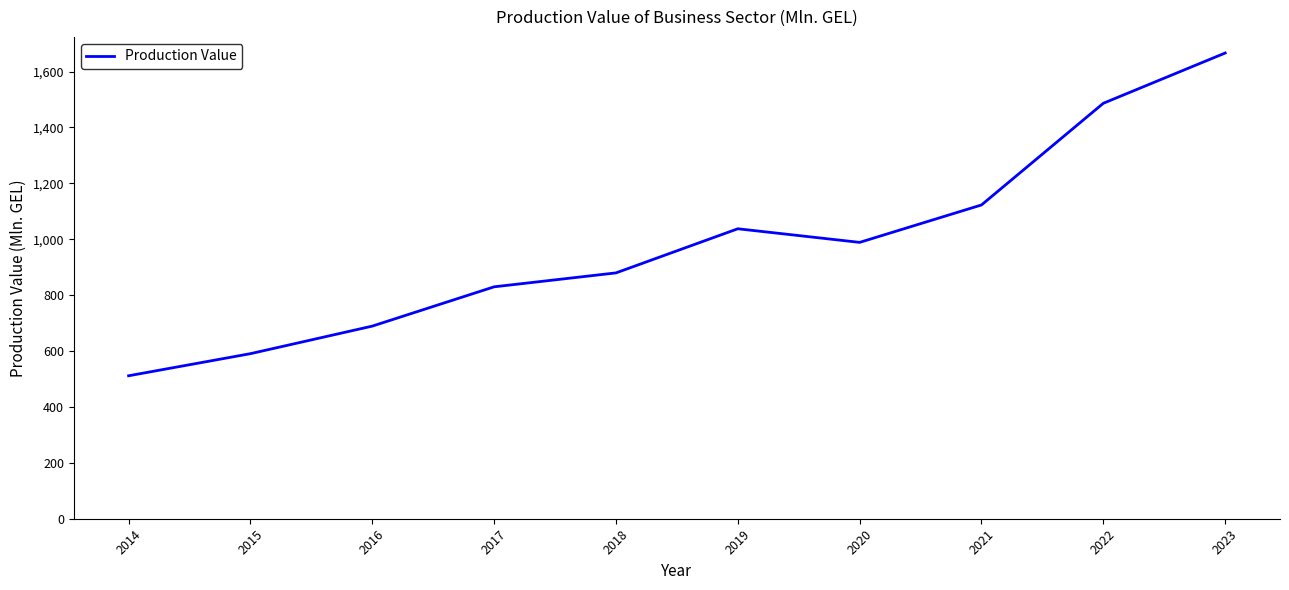

How many values exceed 988?

5